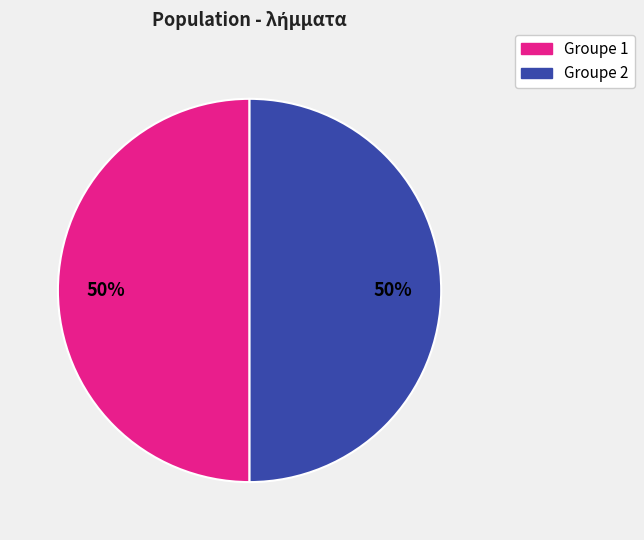

Is the sum of Groupe 2 and Groupe 1 greater than half?

Yes